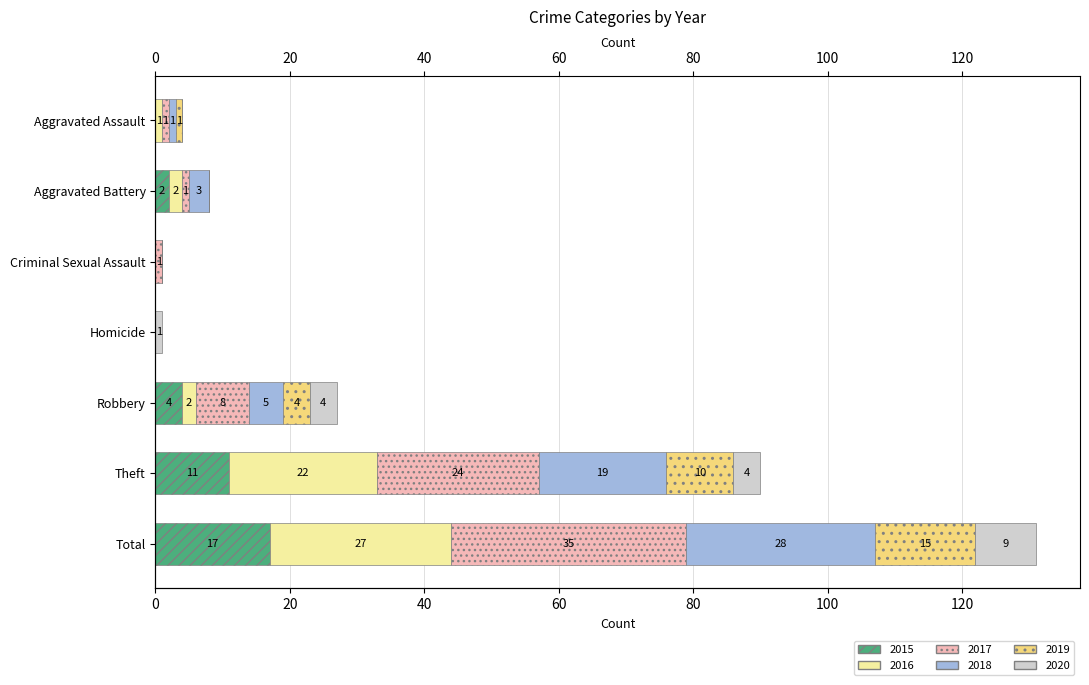

Rank the categories by 2017 value from highest to lowest.

Total, Theft, Robbery, Aggravated Assault, Aggravated Battery, Criminal Sexual Assault, Homicide